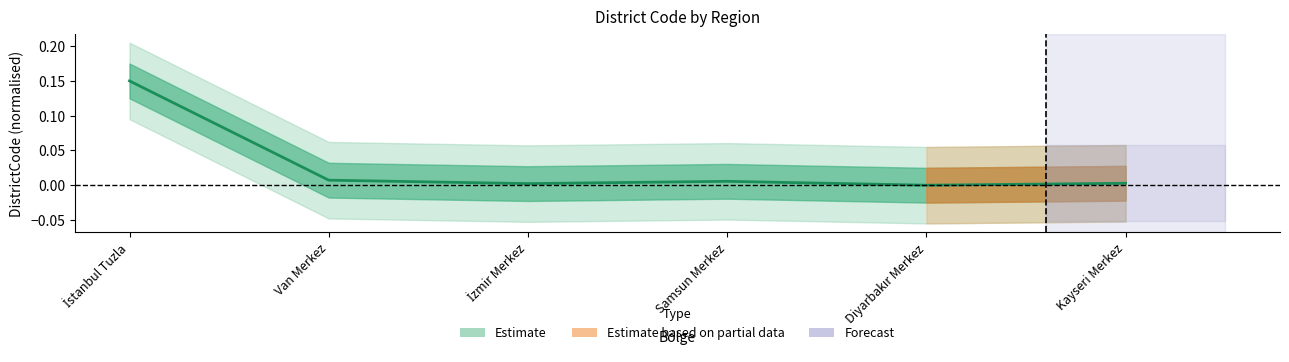

True or false: the data has more than 1 interior local peaks.

False